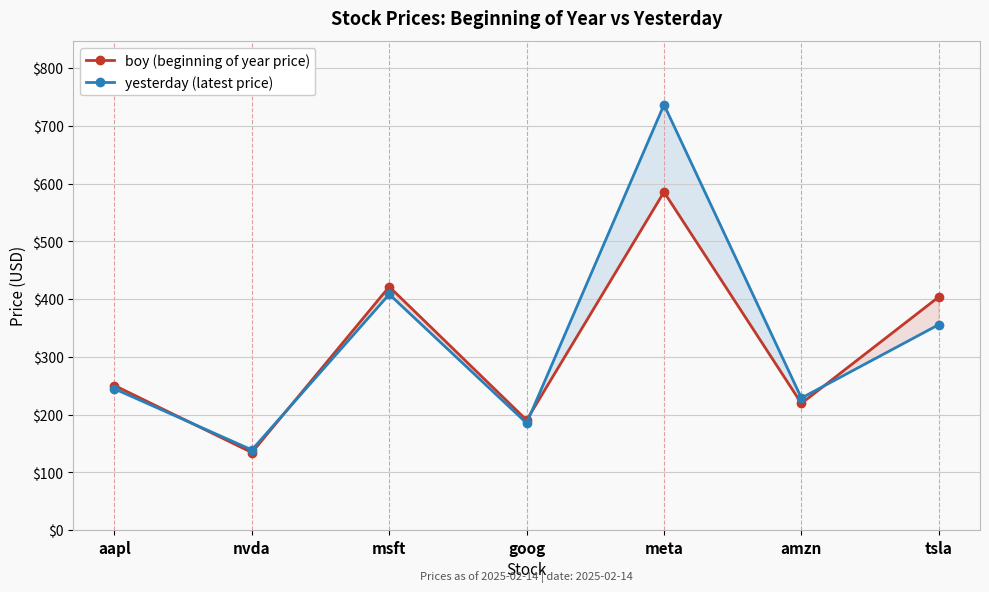

At which label is yesterday (latest price) closest to 437?

msft